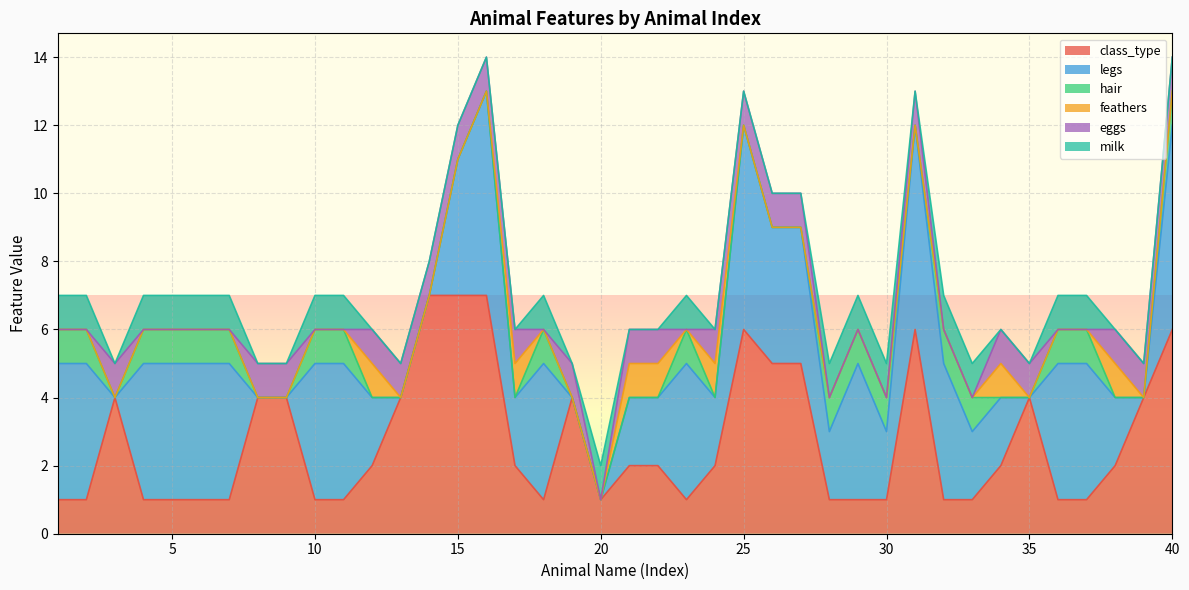

At which category does legs reach its first local valley?

3